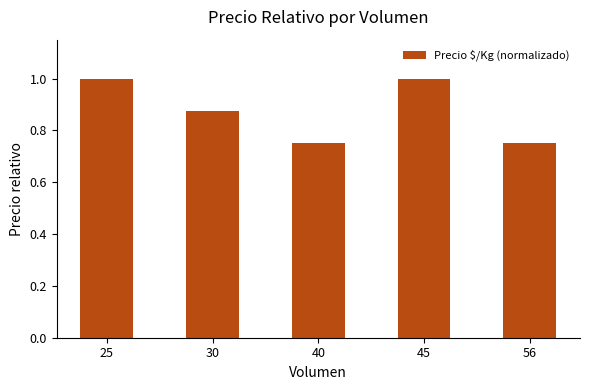

Count the number of data series in this chart.

1